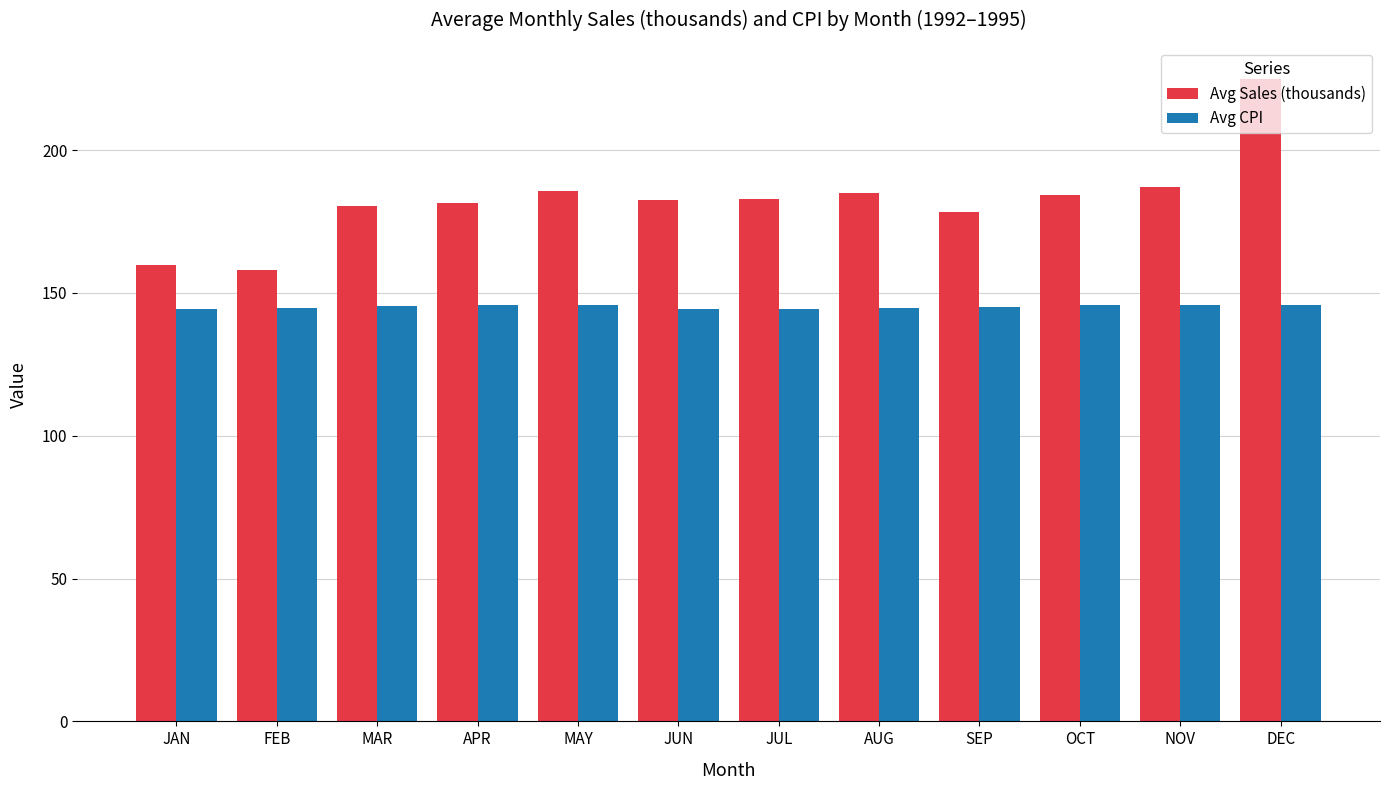

How many series are shown in this chart?

2